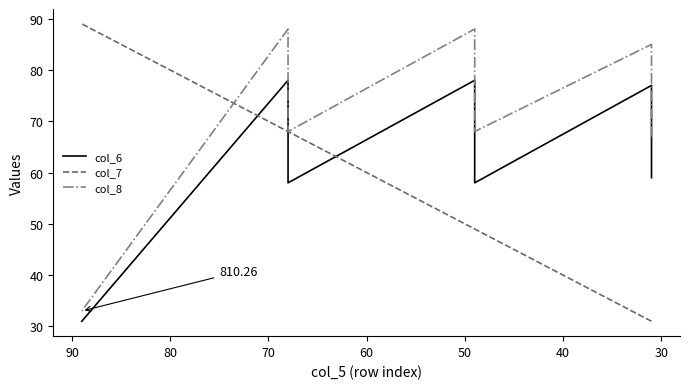

True or false: col_6 and col_8 intersect in this chart.

False